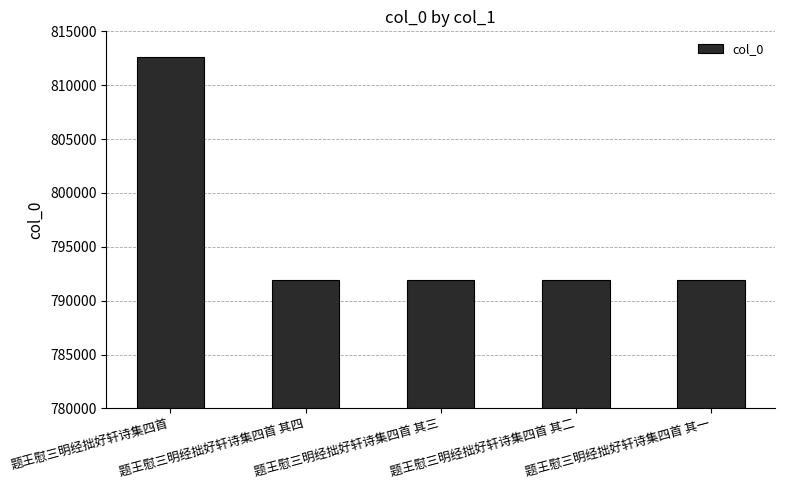

How many bars are there in total?

5